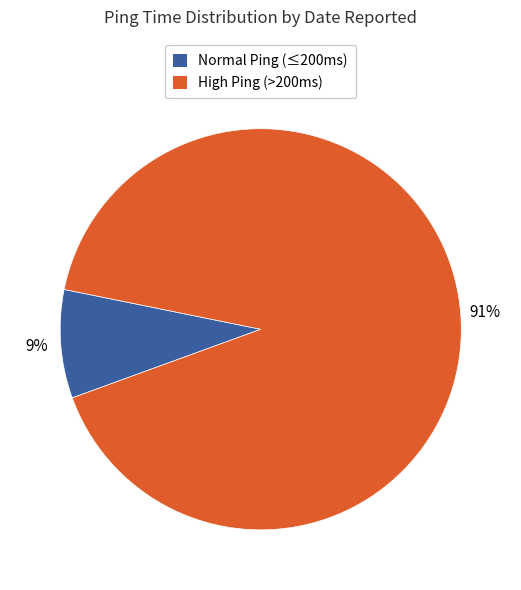

Is the sum of Normal Ping (≤200ms) and High Ping (>200ms) greater than half?

Yes